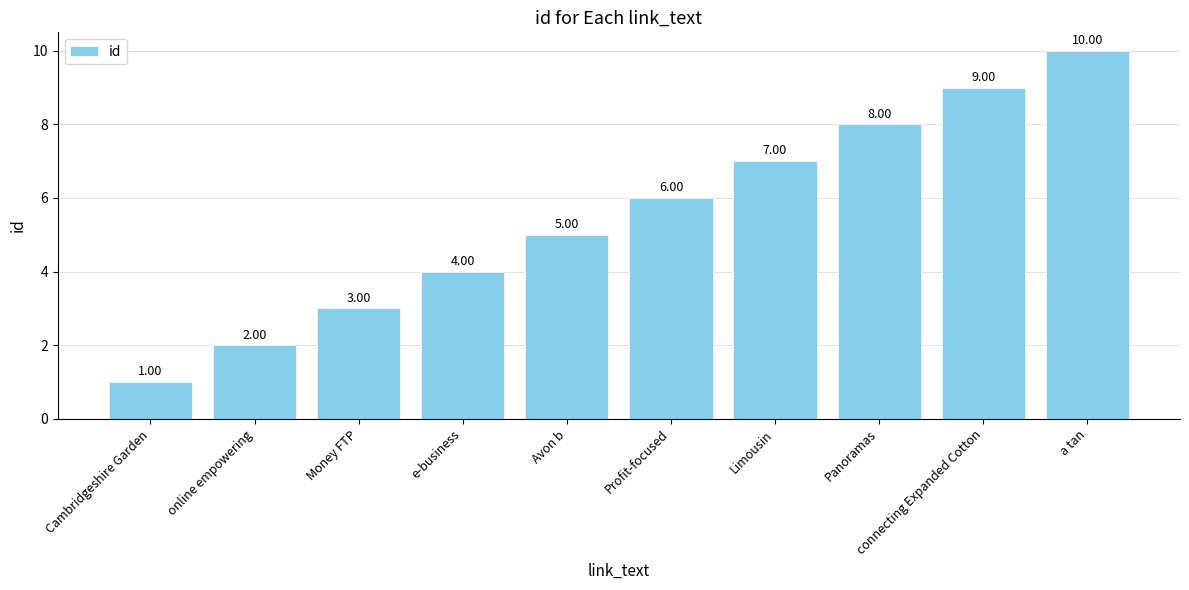

Rank the categories by value from highest to lowest.

a tan, connecting Expanded Cotton, Panoramas, Limousin, Profit-focused, Avon b, e-business, Money FTP, online empowering, Cambridgeshire Garden